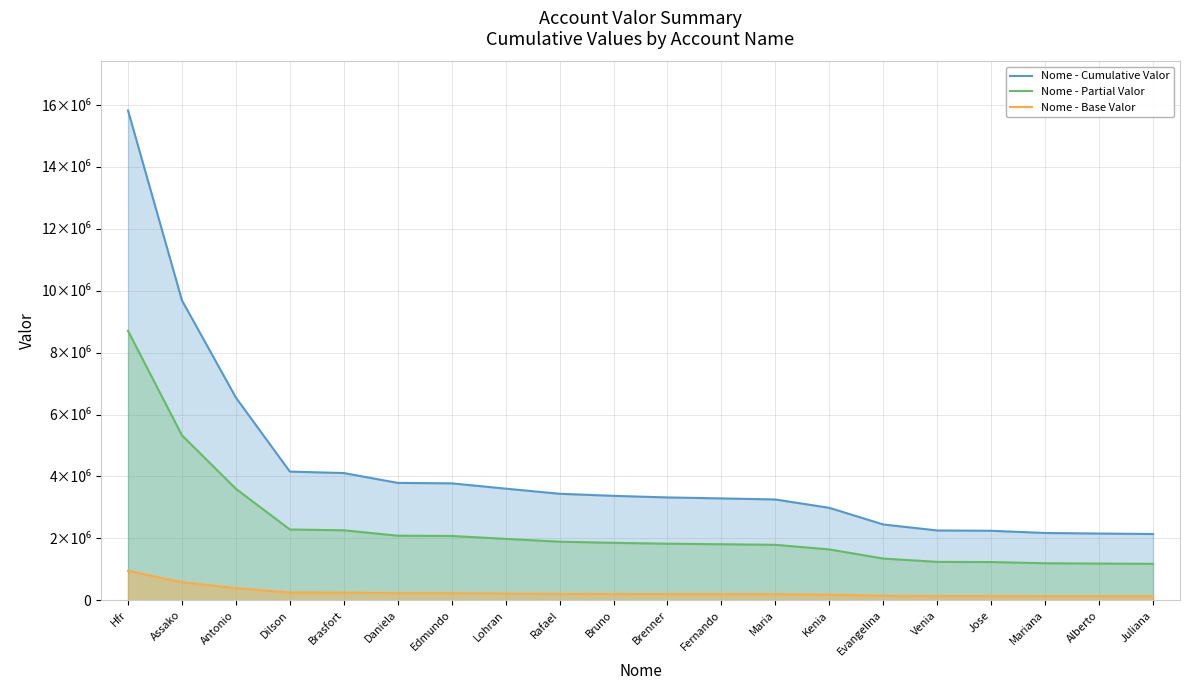

Reading right to left, extract all data points from this chart.

Nome - Cumulative Valor: 2140370.2	2155439.5	2173597.3	2244932.1	2255461.0	2448794.1	2985876.8	3256321.6	3290847.0	3322280.3	3373567.5	3440706.3	3606554.8	3777353.5	3791996.9	4110226.8	4156998.0	6547468.4	9688449.2	15825588.3
Nome - Partial Valor: 1177203.6	1185491.8	1195478.5	1234712.7	1240503.5	1346836.8	1642232.3	1790976.9	1809965.9	1827254.2	1855462.1	1892388.5	1983605.1	2077544.4	2085598.3	2260624.7	2286348.9	3601107.6	5328647.1	8704073.6
Nome - Base Valor: 128422.2	129326.4	130415.8	134695.9	135327.7	146927.6	179152.6	195379.3	197450.8	199336.8	202414.1	206442.4	216393.3	226641.2	227519.8	246613.6	249419.9	392848.1	581307.0	949535.3